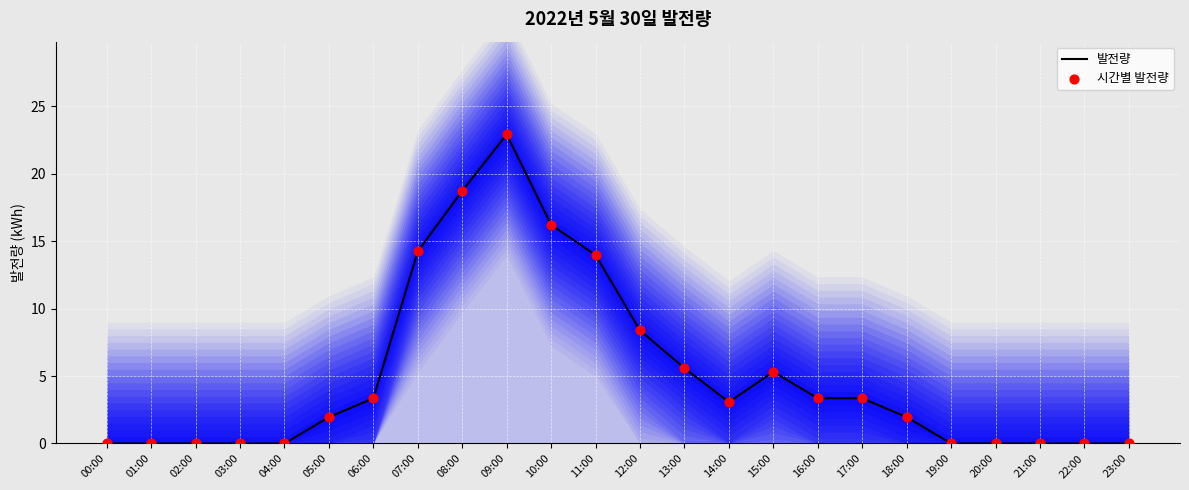

What is the total value across all series at 07:00?

28.5